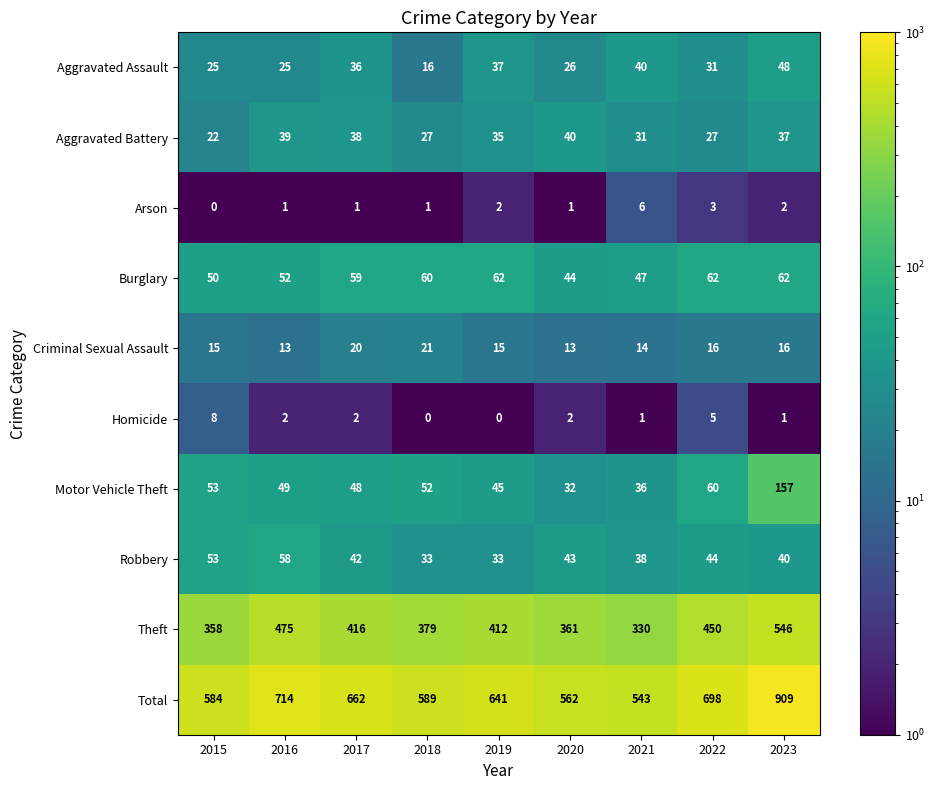

The Theft series shows 565 at 2017. True or false?

False